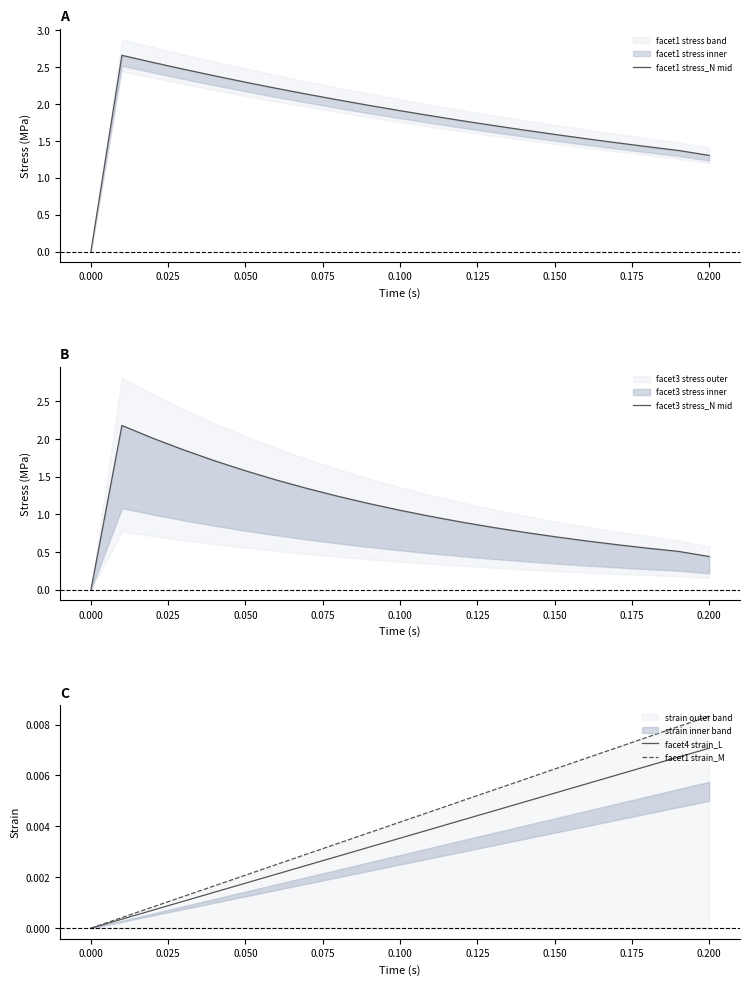

The value of facet3 stress_N mid at 20 is 0.1. True or false?

False